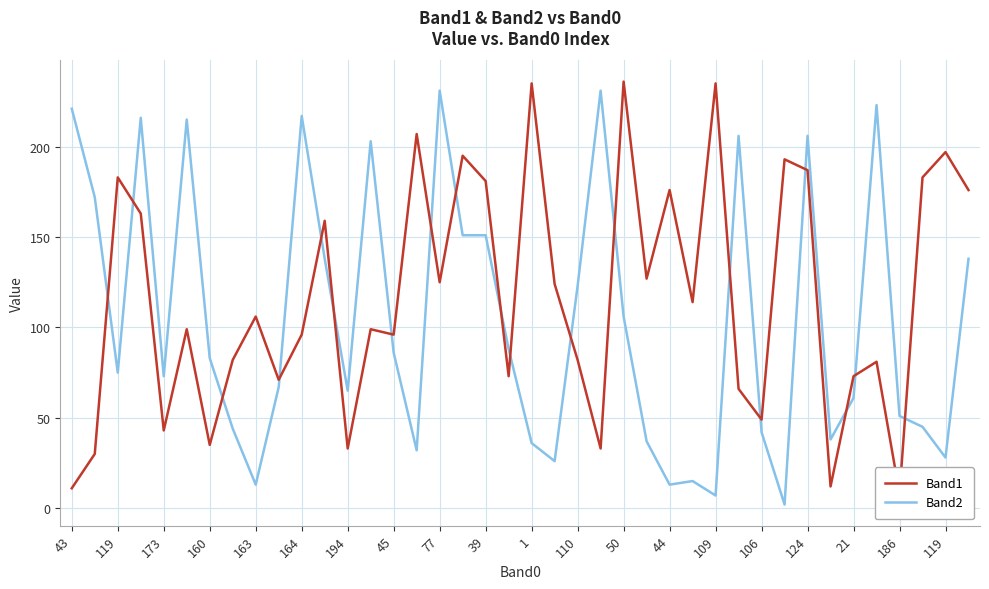

How many intersections are there between Band2 and Band1?

19